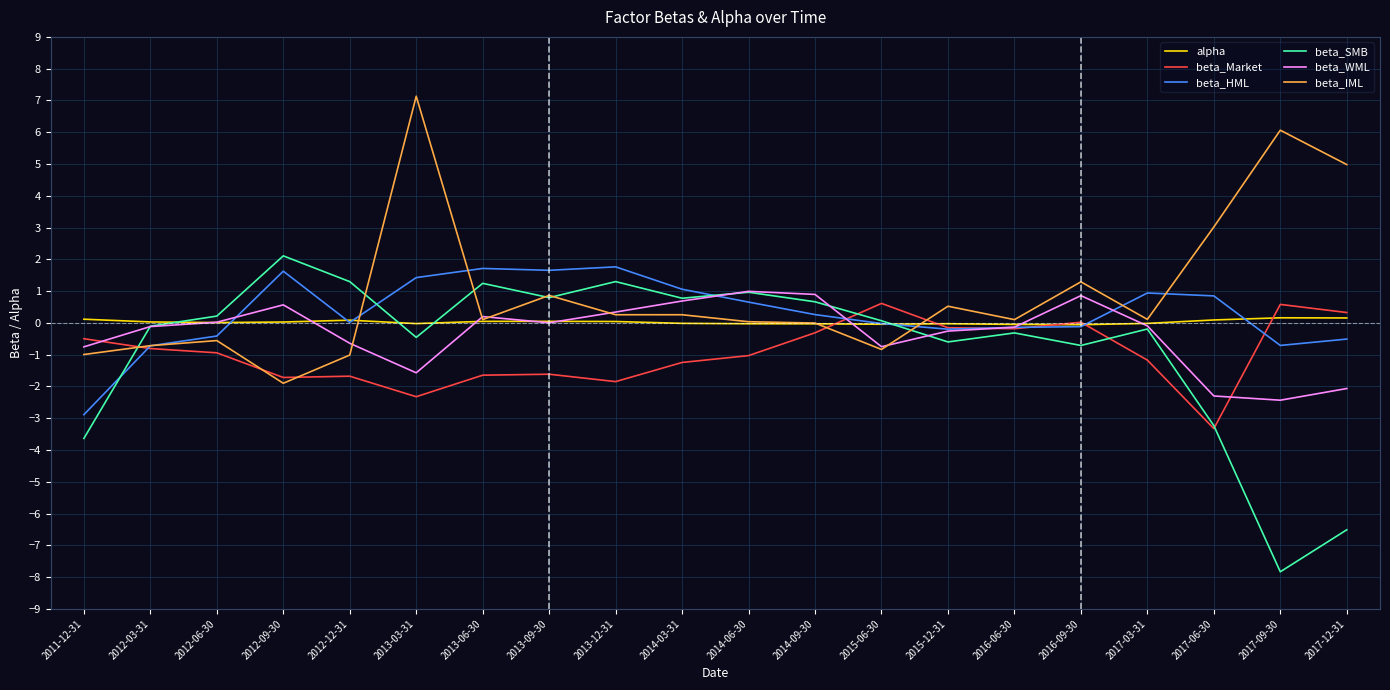

At which category is the sum across all series the highest?

2013-03-31